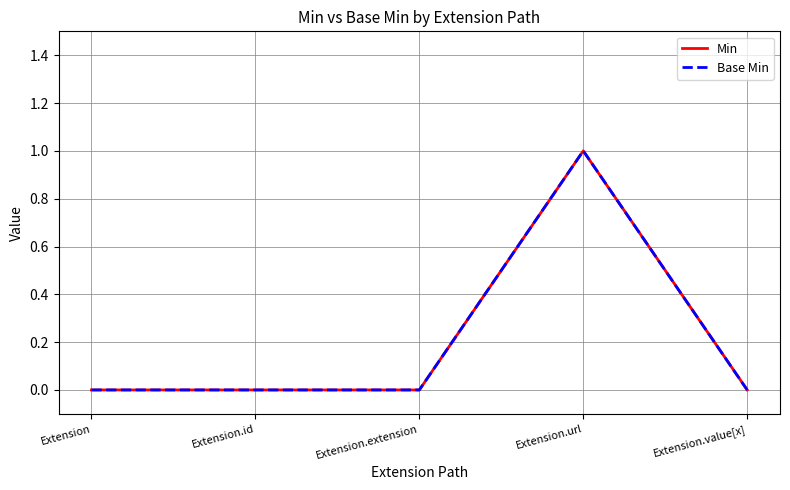

Rank the series by their maximum value, from highest to lowest.

Min, Base Min